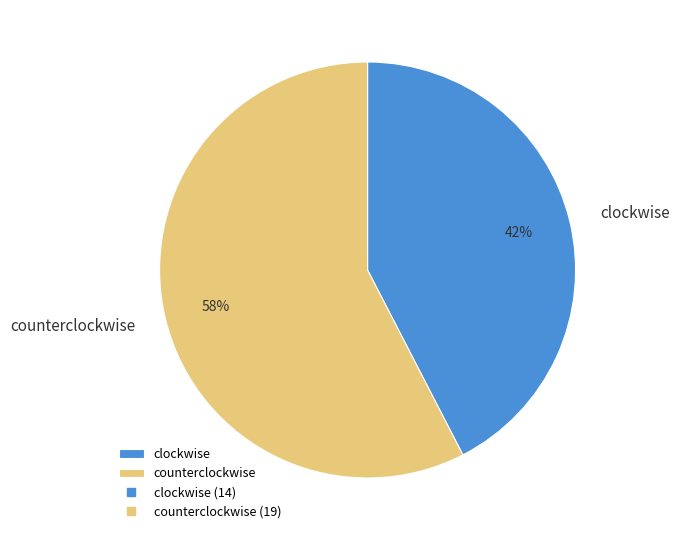

Which slice is the largest?

counterclockwise